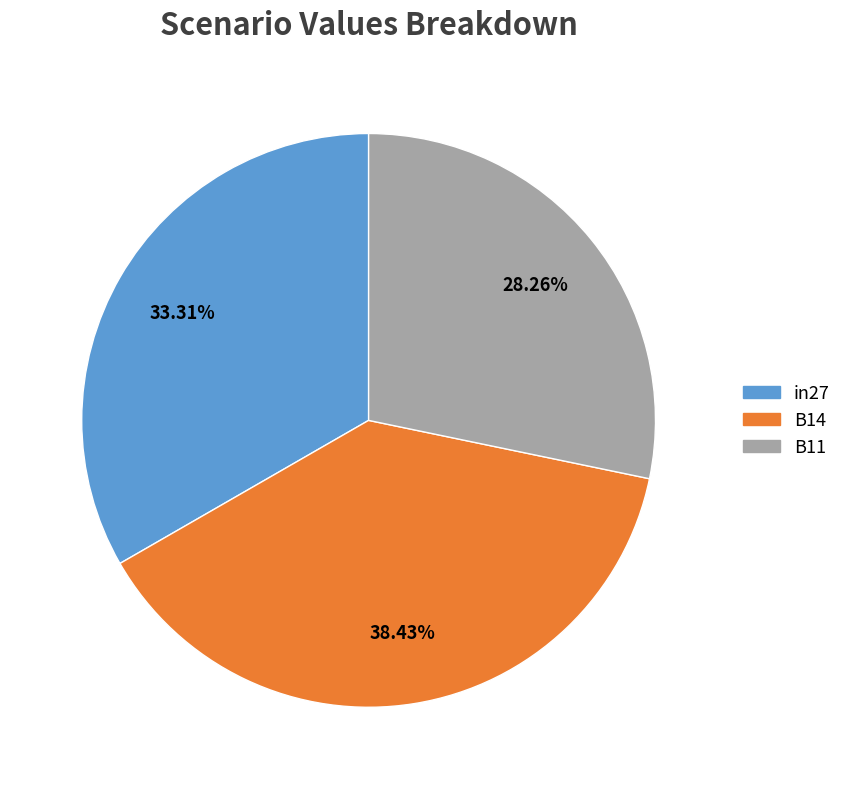

To the nearest percent, what portion does B14 represent?

38%